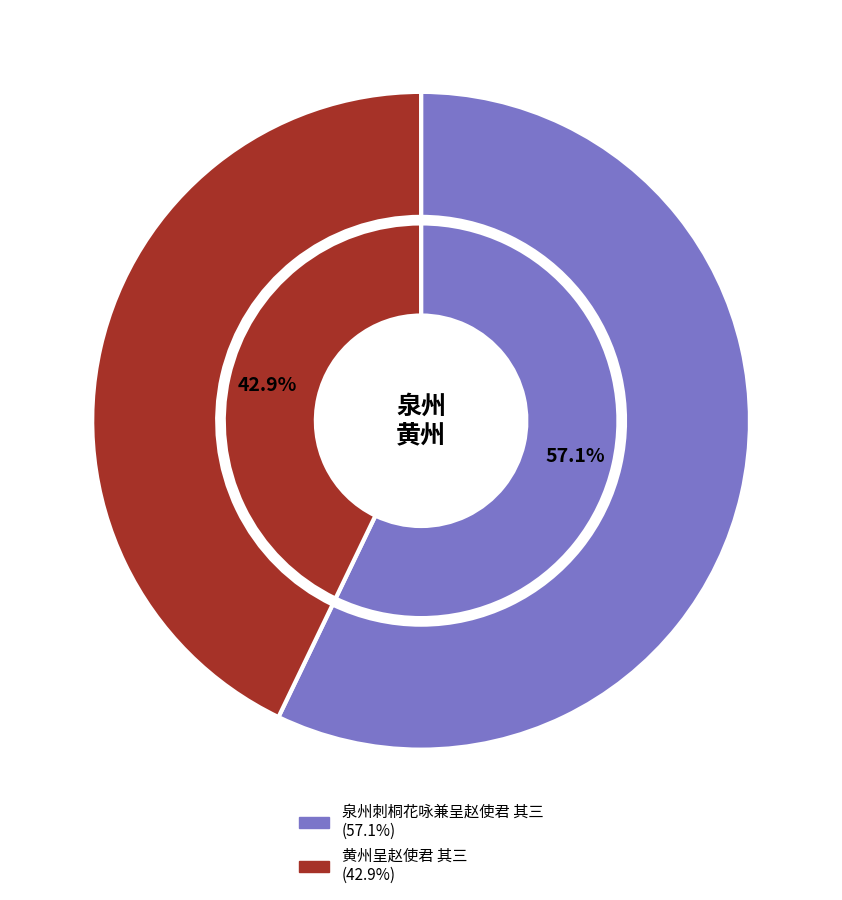

Which slice is the largest?

泉州刺桐花咏兼呈赵使君 其三